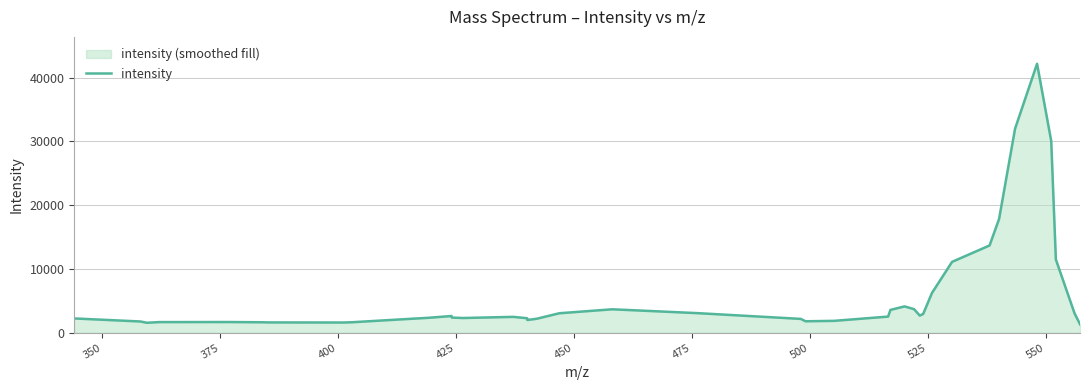

How many lines are shown in the chart?

1